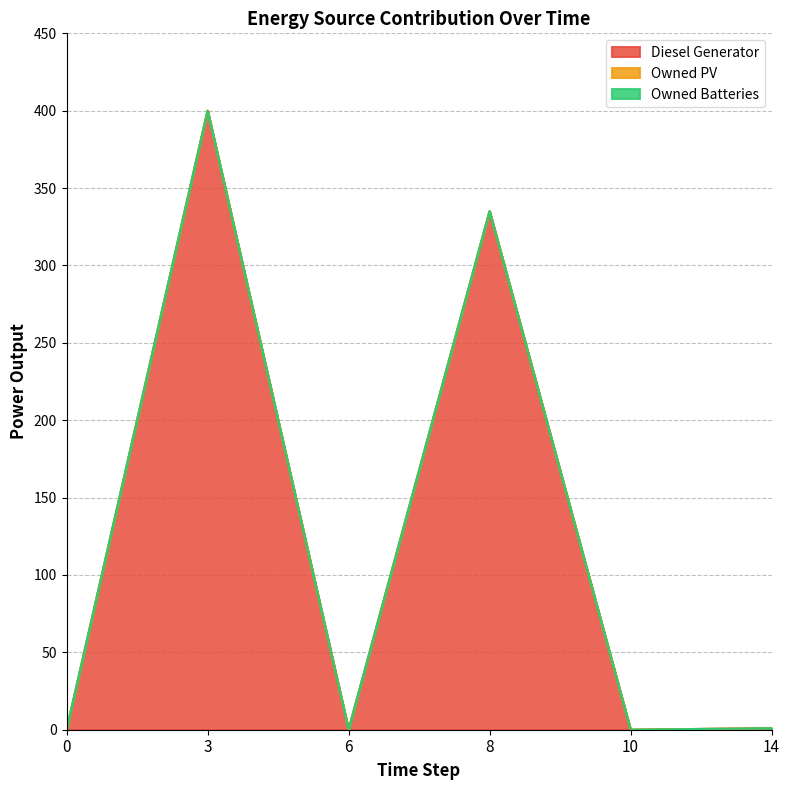

At which category is the sum across all series the highest?

3